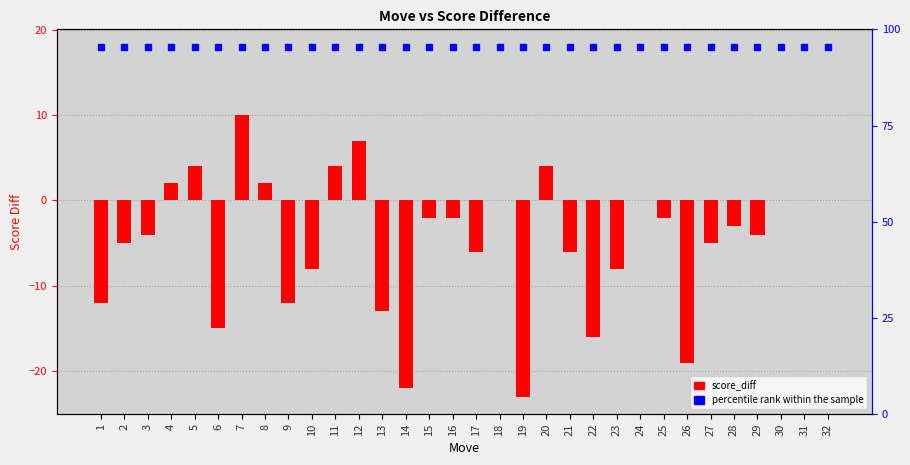

The value at 29 is -3. True or false?

False